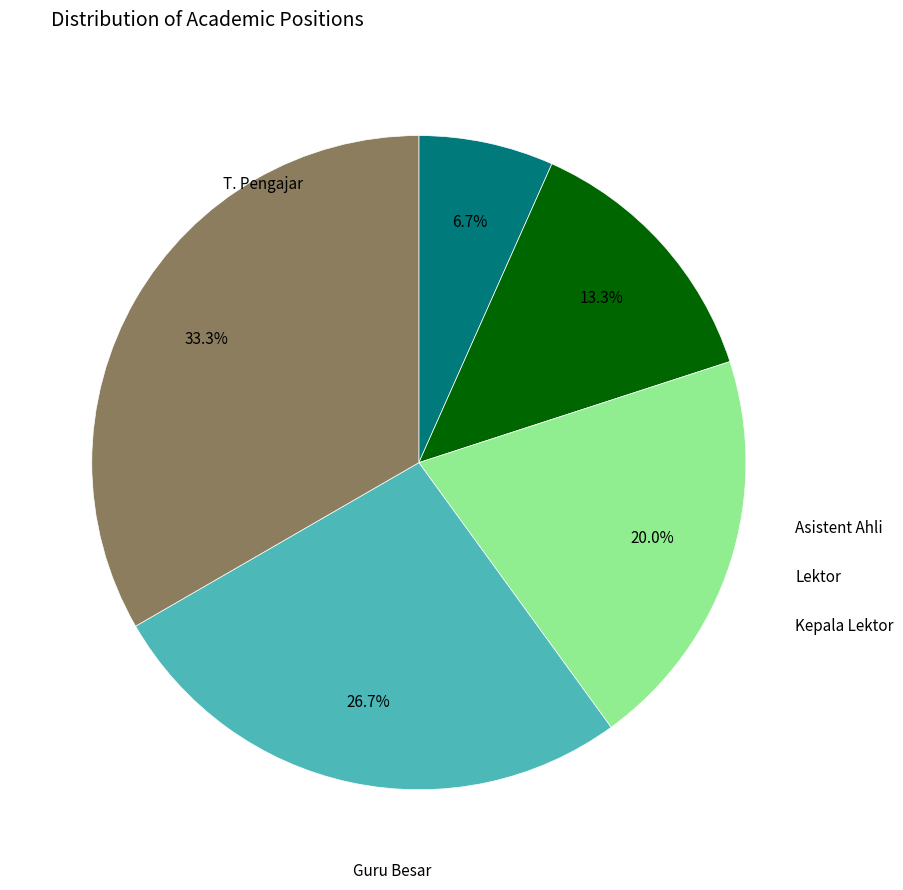

To the nearest percent, what is the average slice percentage?

20%